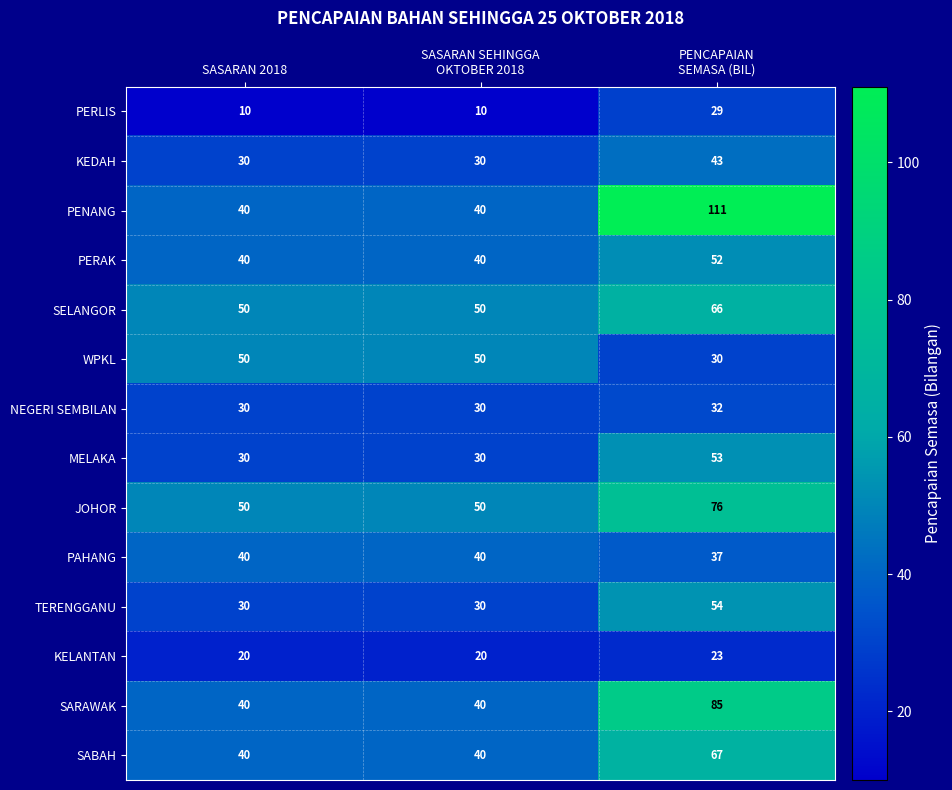

Which series has the largest range (max minus min)?

PENANG